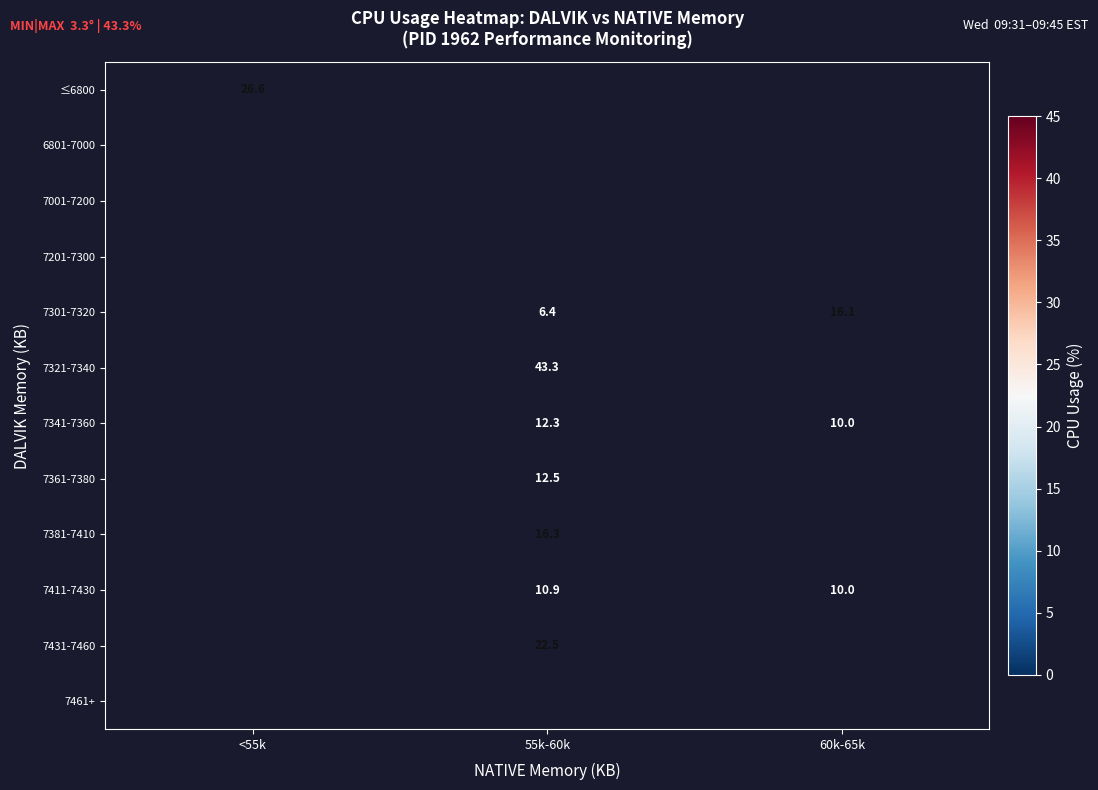

At how many categories does at least one series exceed 35?

1